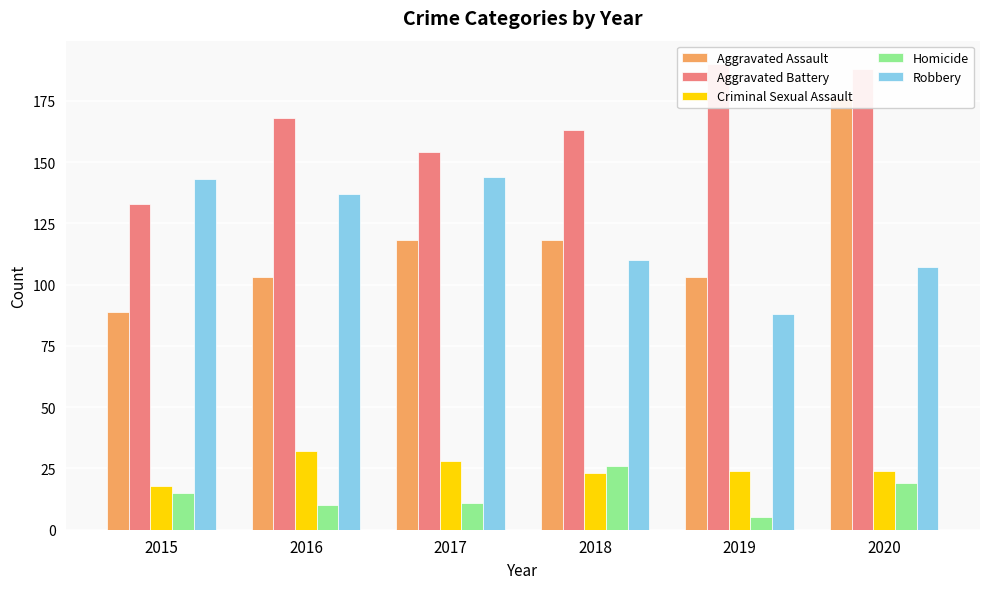

What are all the series names shown in the legend?

Aggravated Assault, Aggravated Battery, Criminal Sexual Assault, Homicide, Robbery